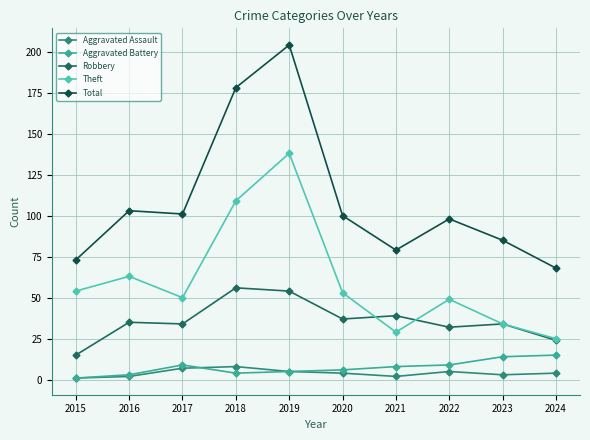

At which category does Total reach its first local peak?

2016